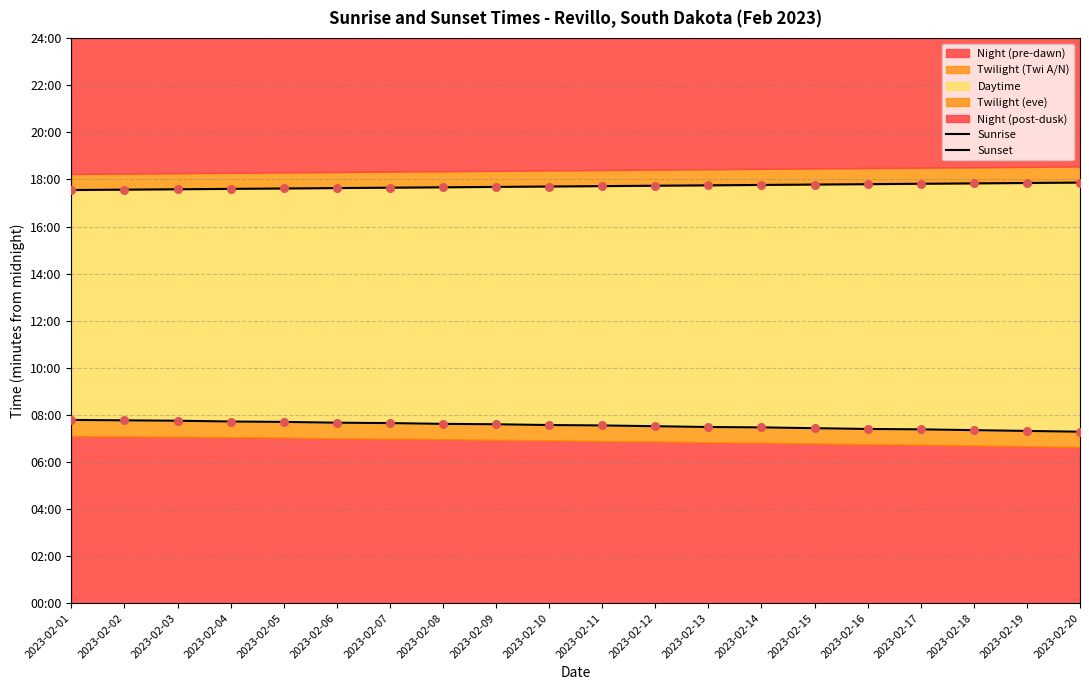

At how many categories does at least one series exceed 921?

20